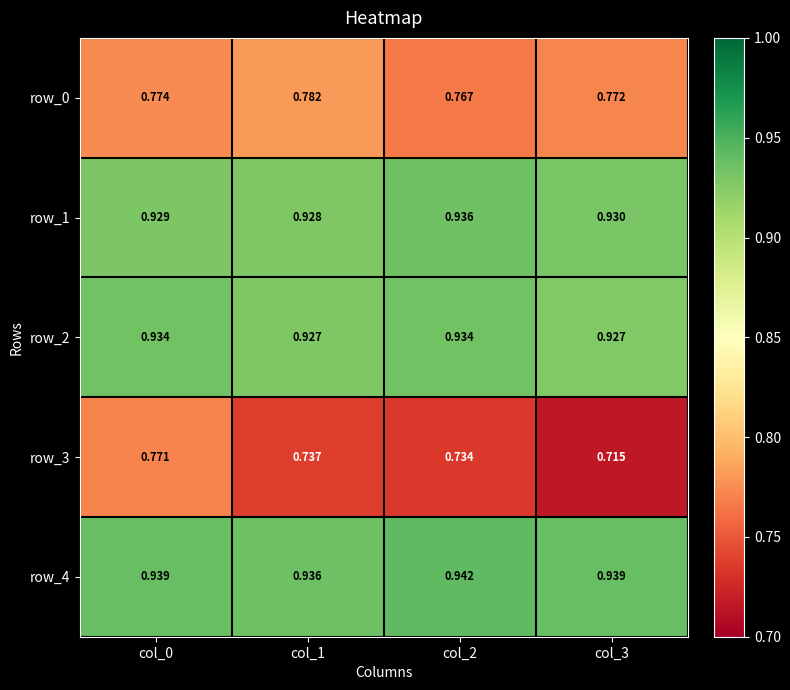

Is the value of row_2 at col_3 greater than the value of row_4 at col_2?

No